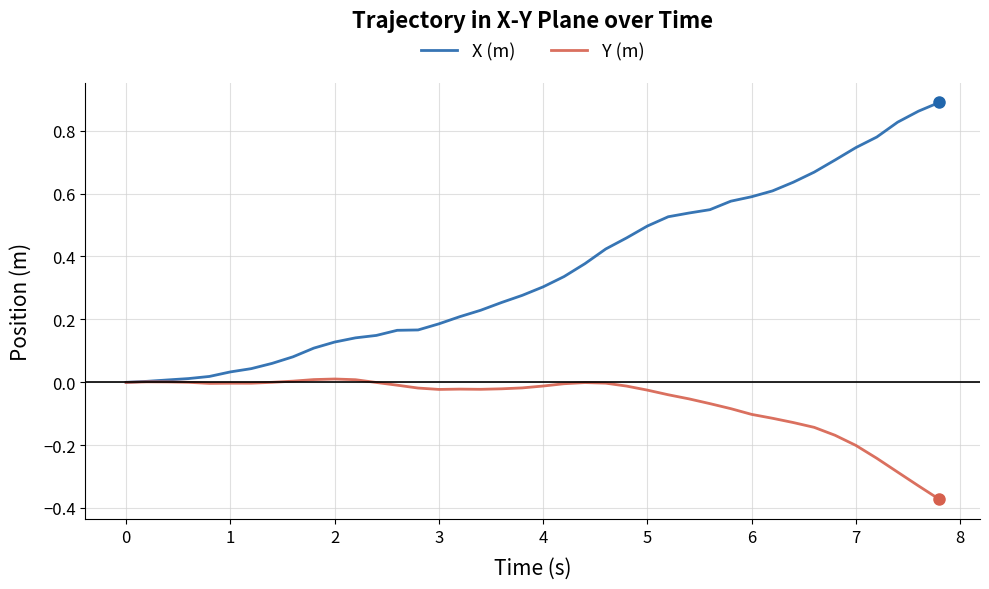

Which series has the largest total across all categories?

X (m)